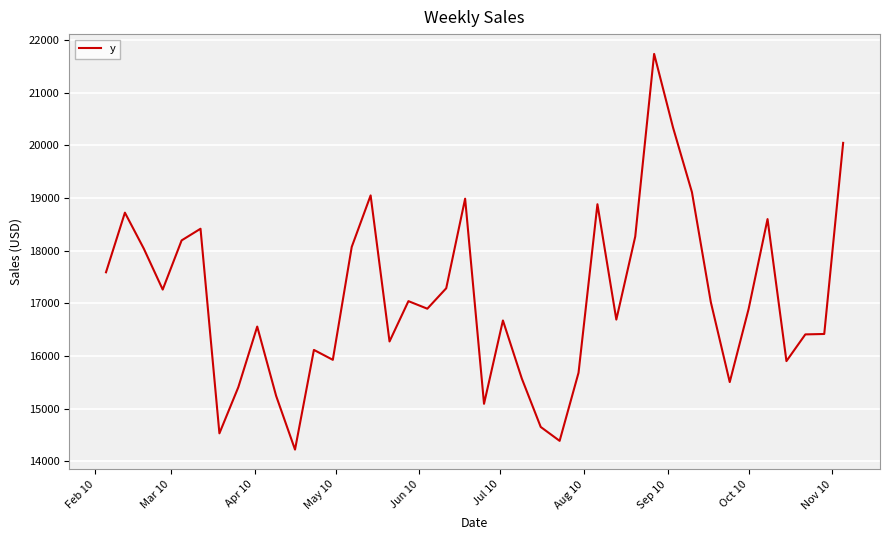

What is the difference between the maximum and minimum values?

7513.2